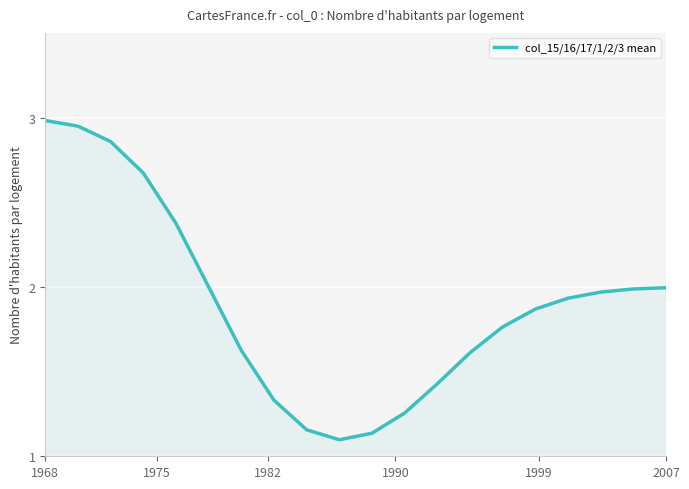

What is the maximum value shown in the chart?

3.0